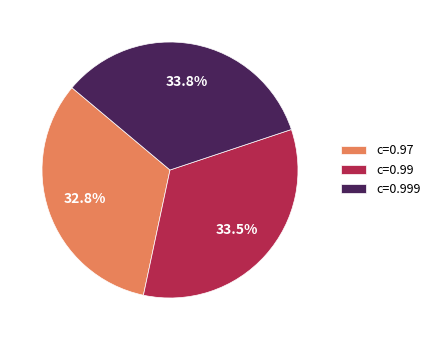

To the nearest percent, what percentage of the pie is c=0.97?

33%